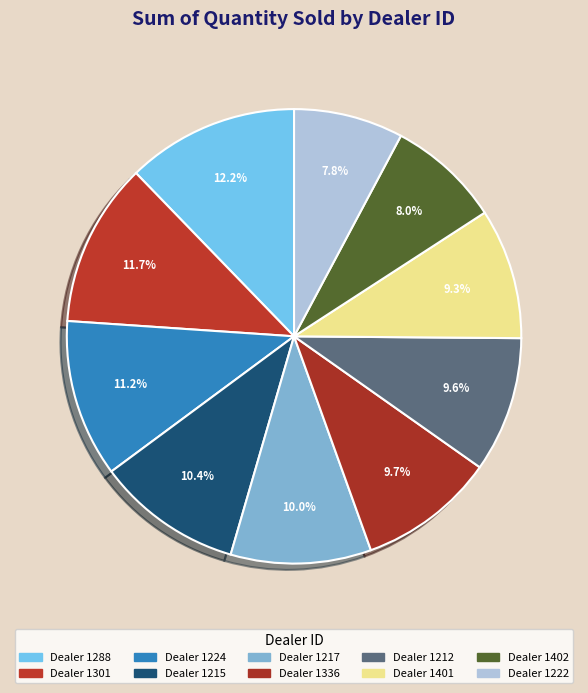

Count the number of slices in the pie.

10